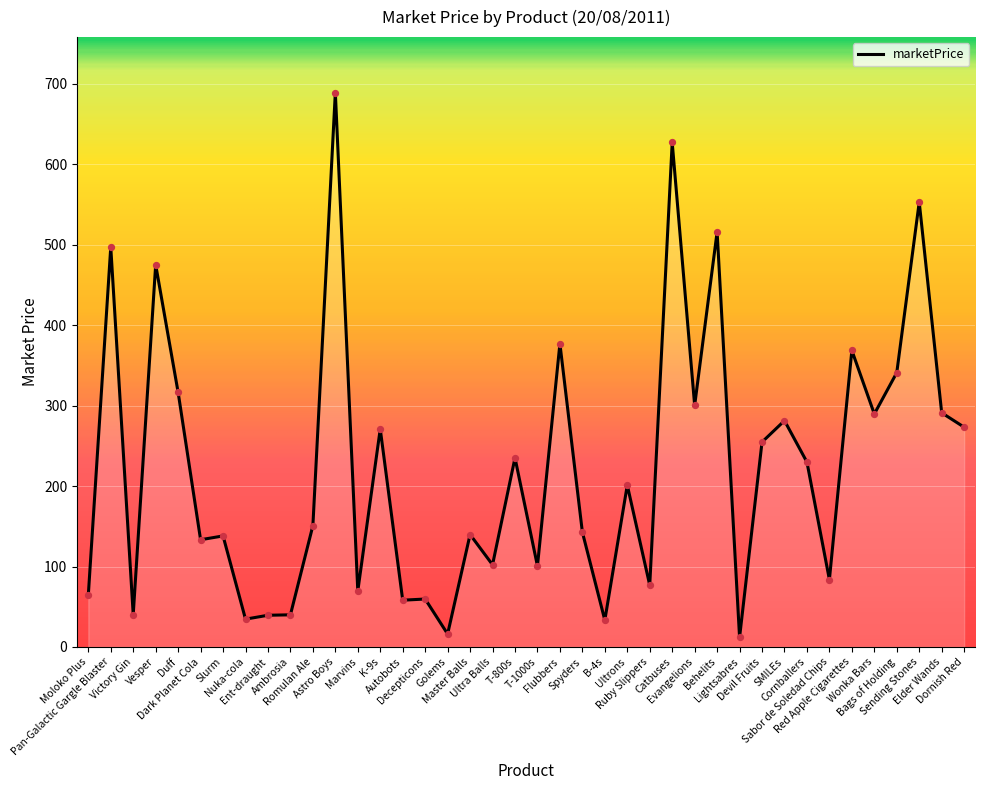

What is the change in value from T-1000s to Behelits?

+415.2